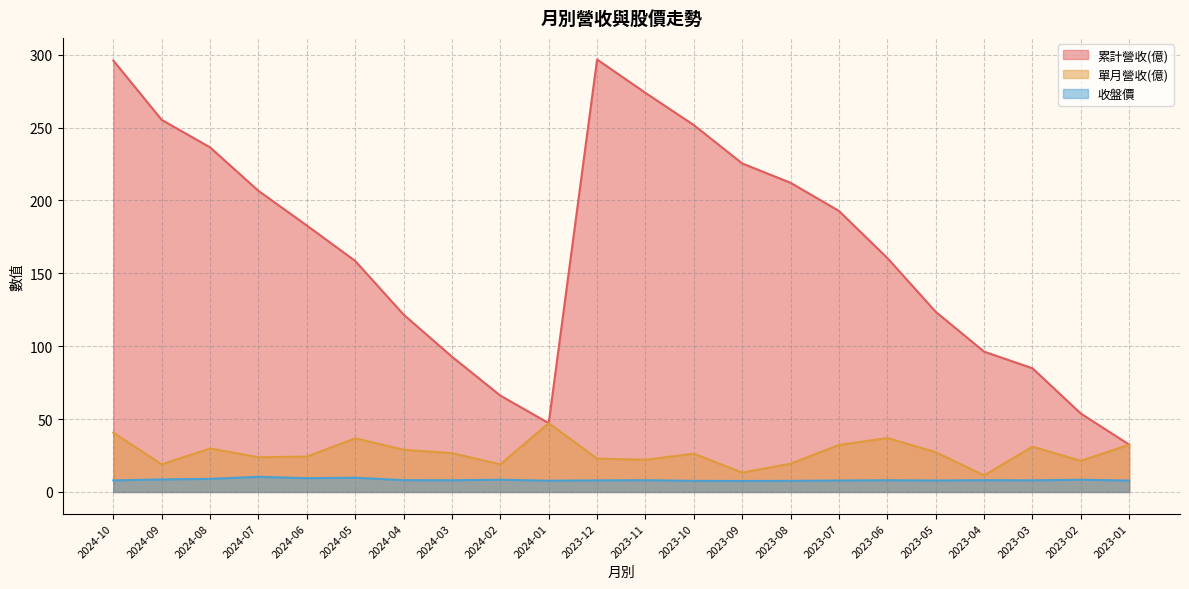

How many lines are shown in the chart?

3